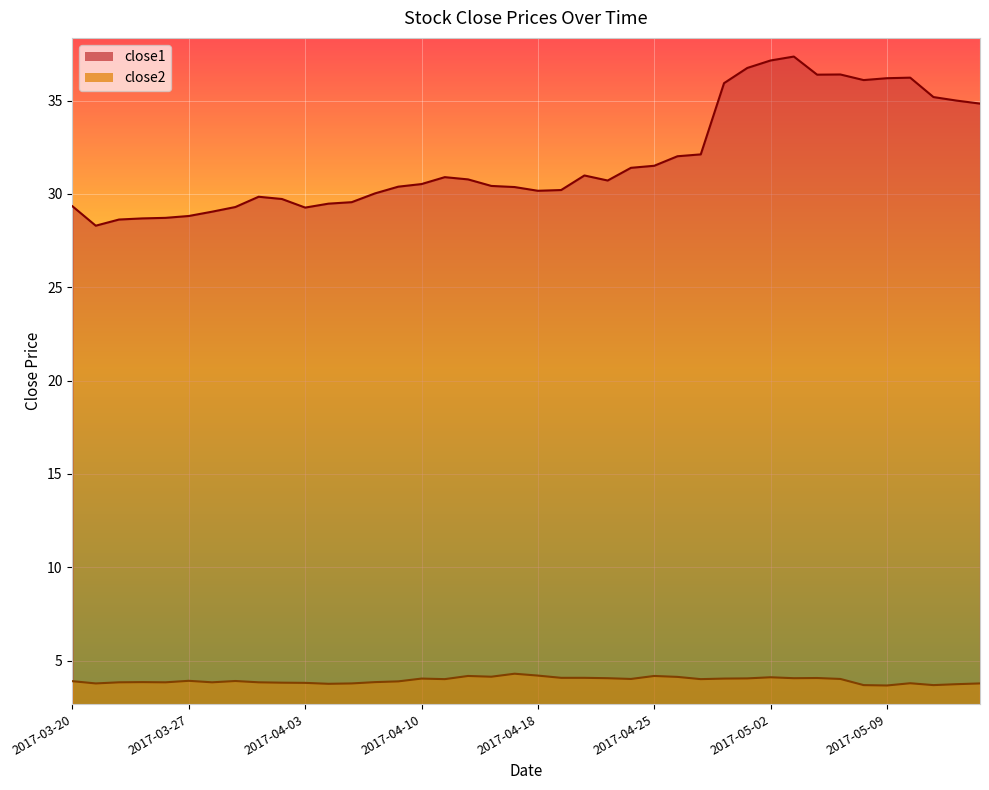

How many lines are shown in the chart?

2